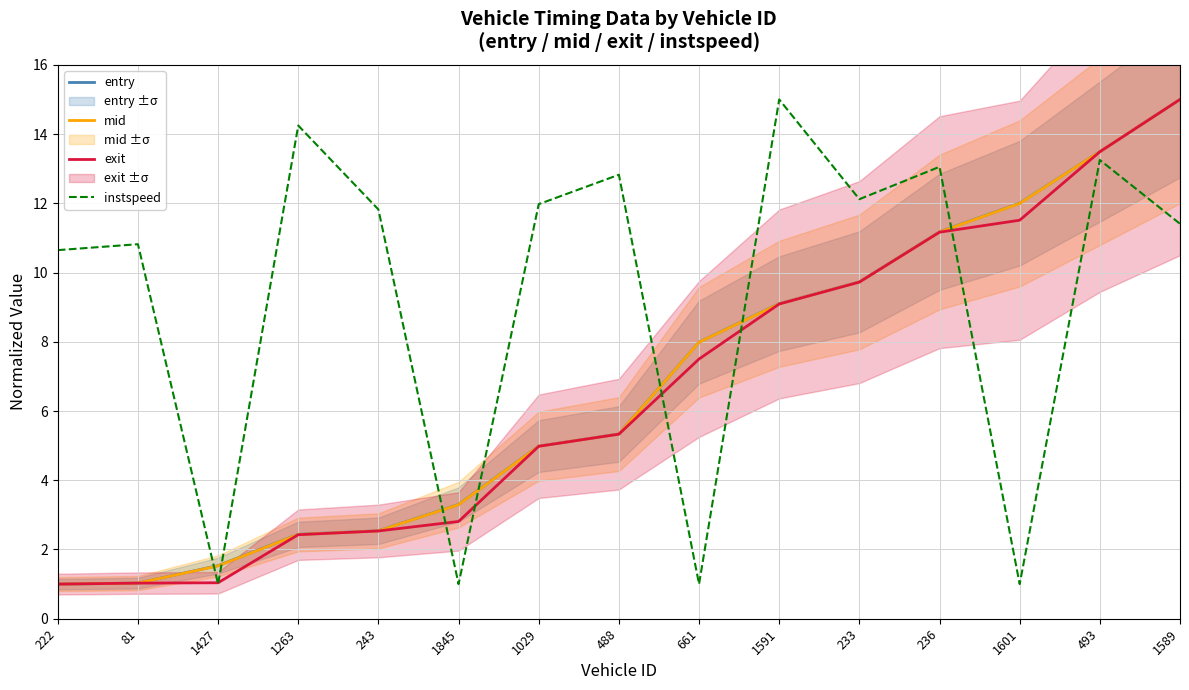

How many intersections are there between exit and entry?

1